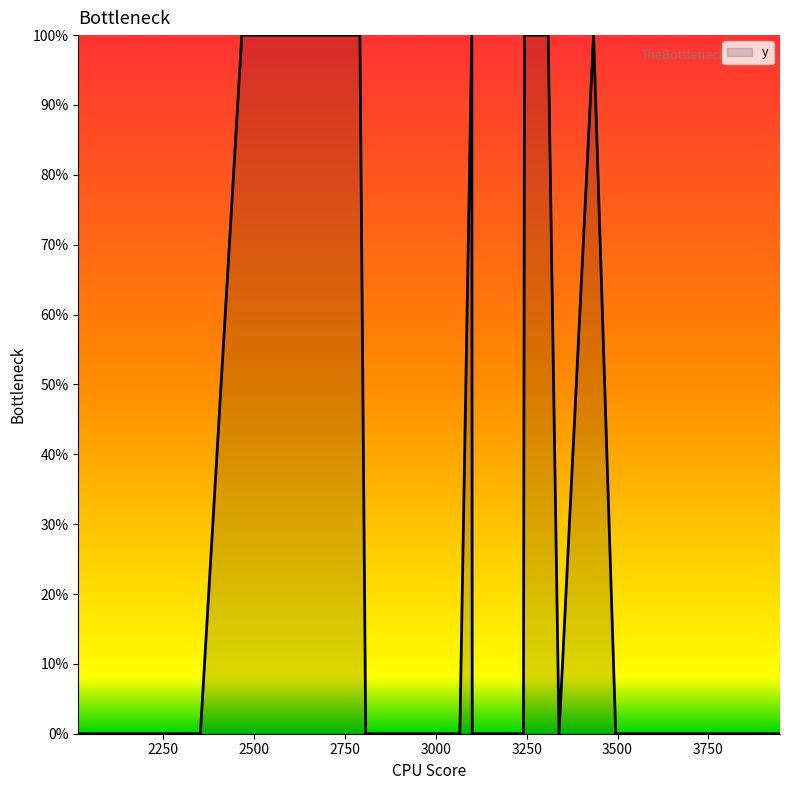

What is the difference between the maximum and minimum values?

1